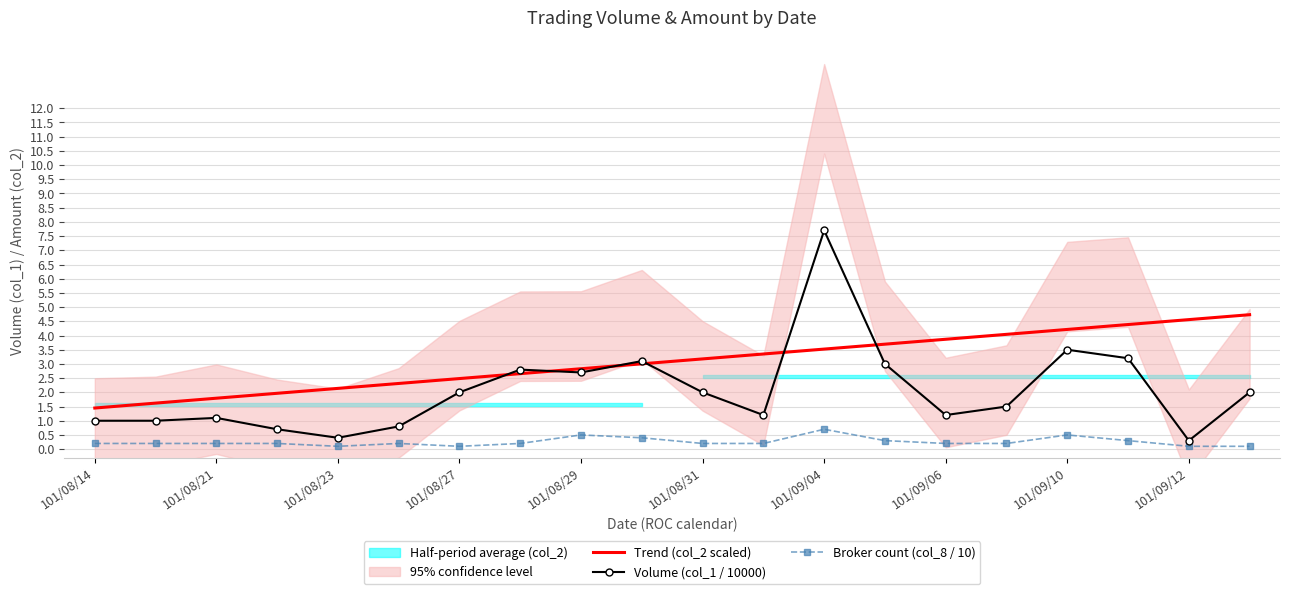

True or false: Trend (col_2 scaled) and Broker count (col_8 / 10) intersect in this chart.

False